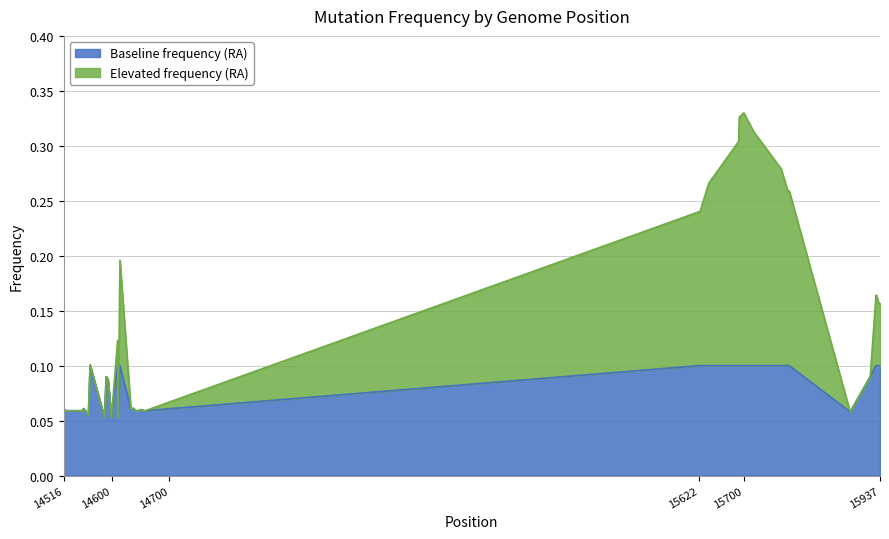

True or false: Baseline frequency (RA) has a value of 0.1 at 15937.

True